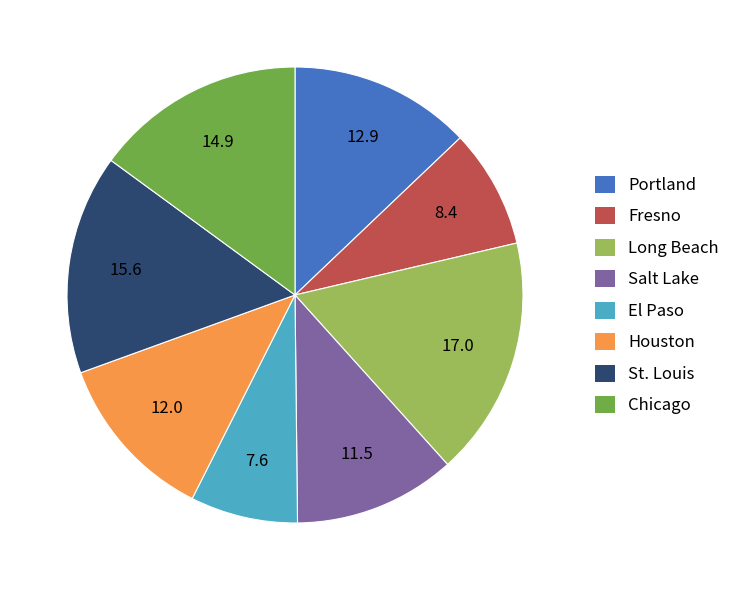

Is it true that St. Louis is 16% of the pie?

True